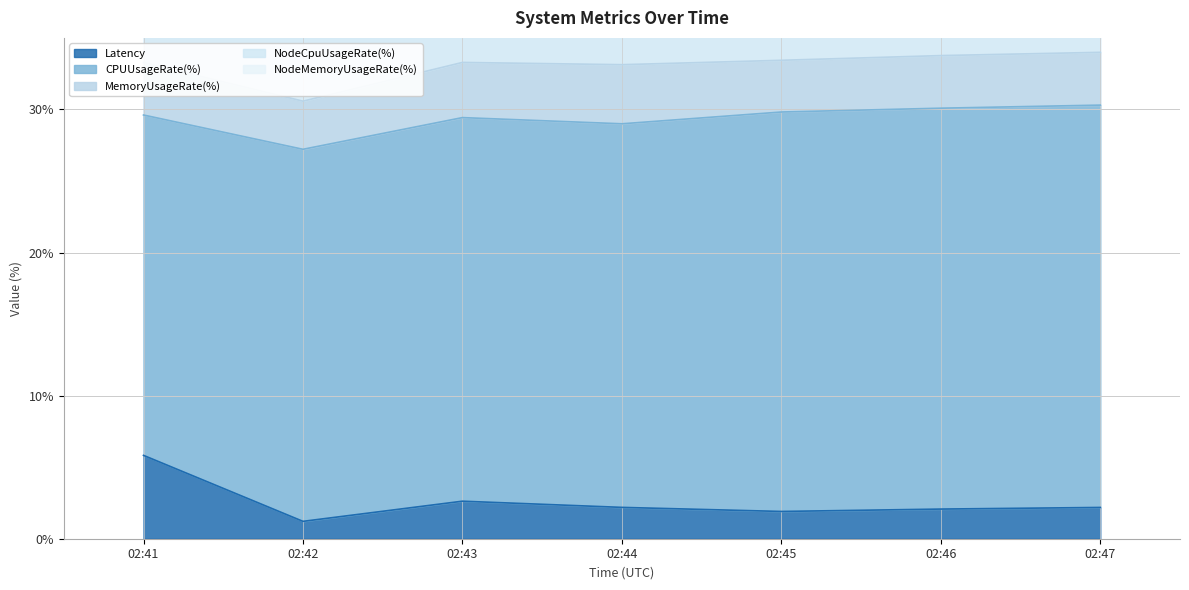

Where is CPUUsageRate(%) nearest to the value 25?

02:42